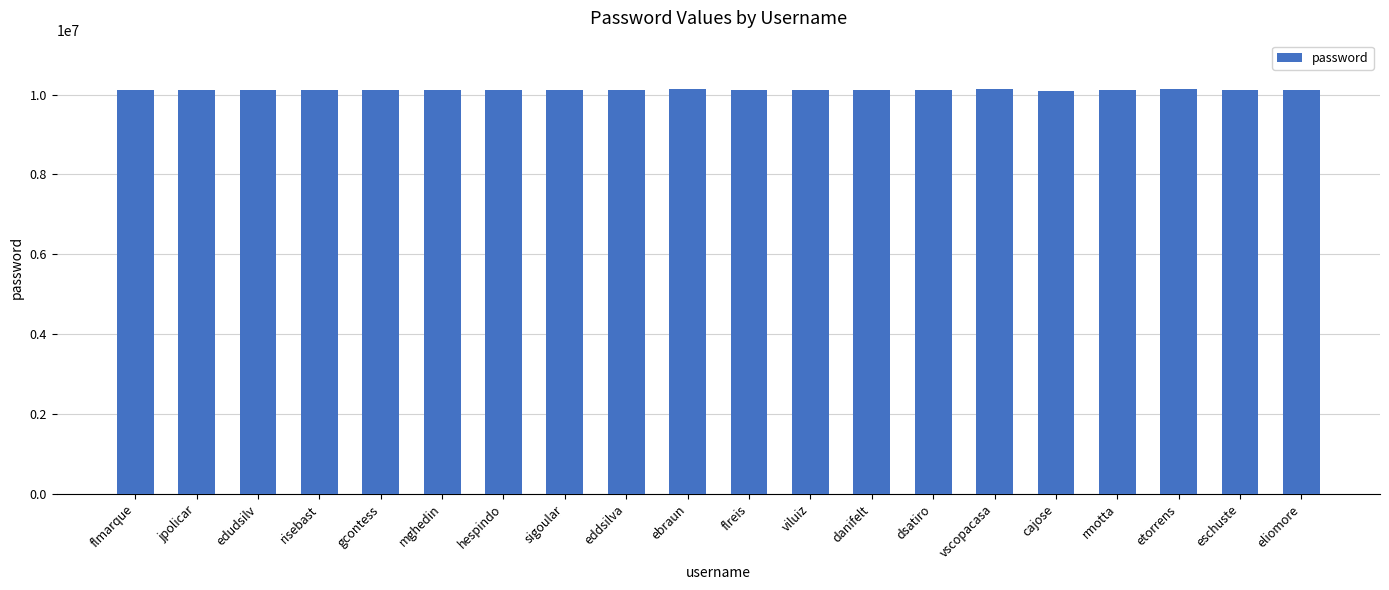

Approximately how many times larger is the value at eliomore compared to etorrens?

1.0